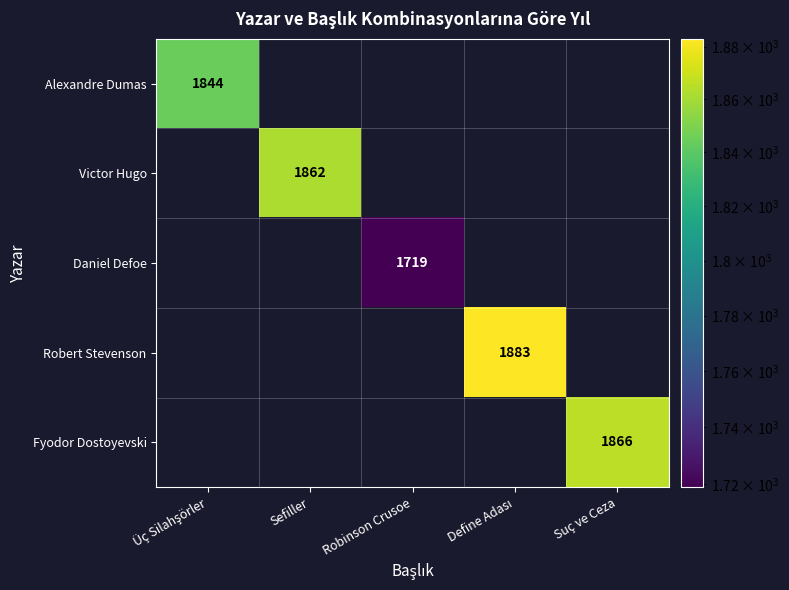

Is it true that Fyodor Dostoyevski equals 896 at Suç ve Ceza?

False